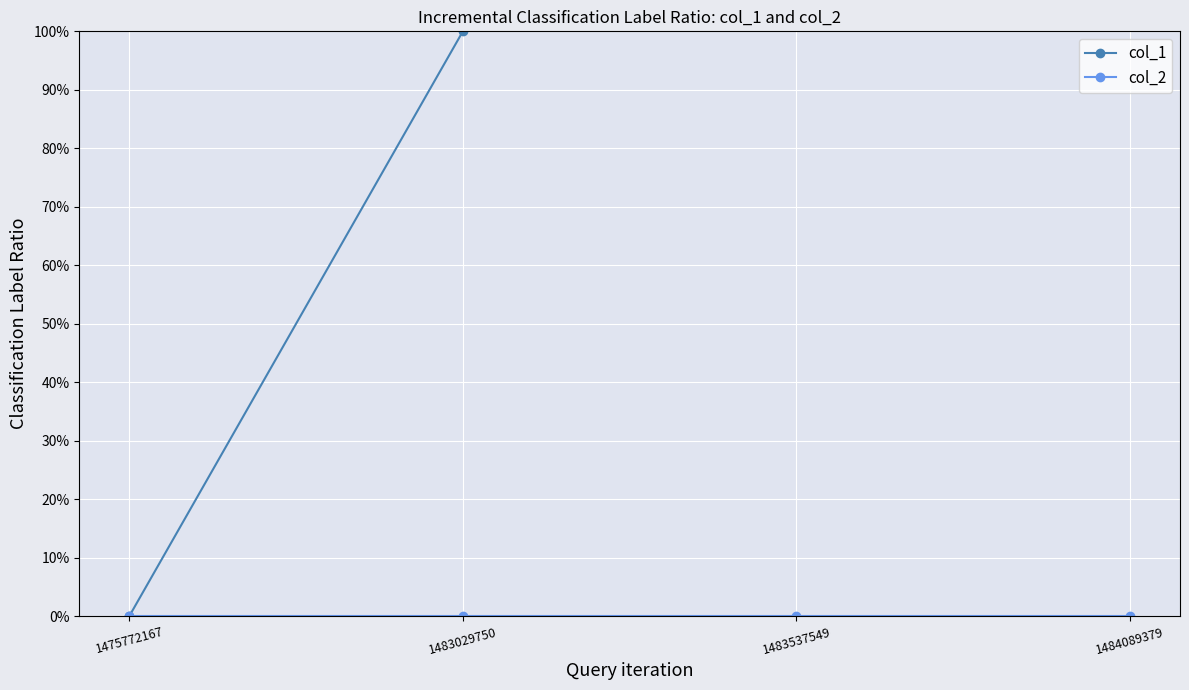

The value of col_1 at 1483029750 is 0. True or false?

False